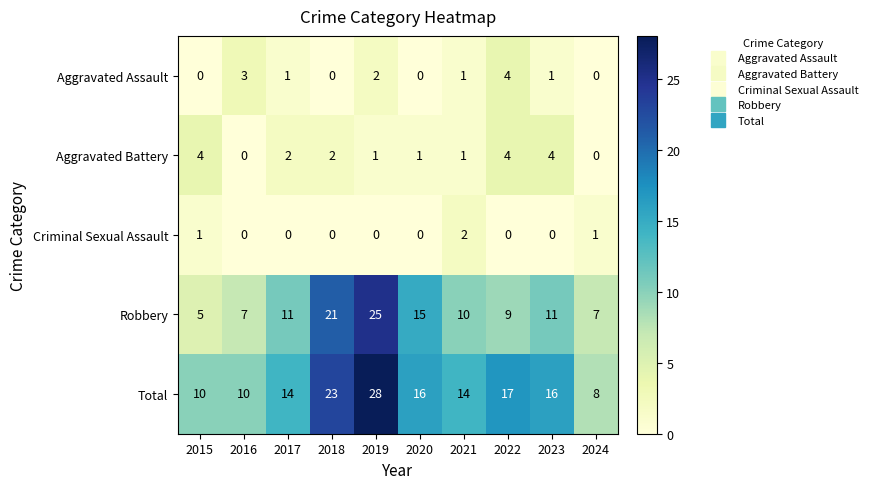

Where does the Total series first go above 16?

2018